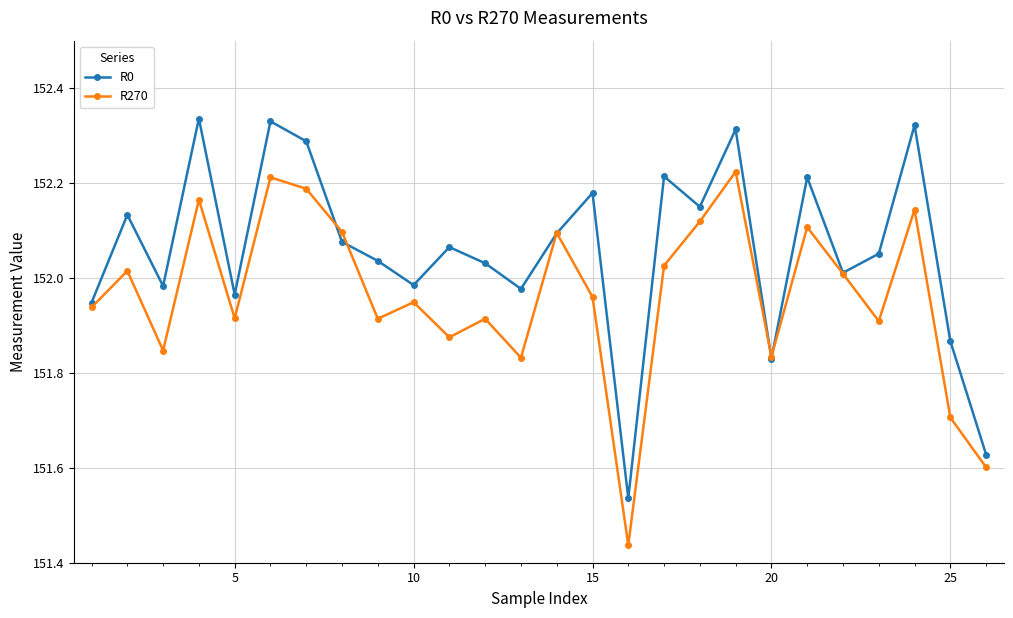

Which series has the widest spread of values?

R0